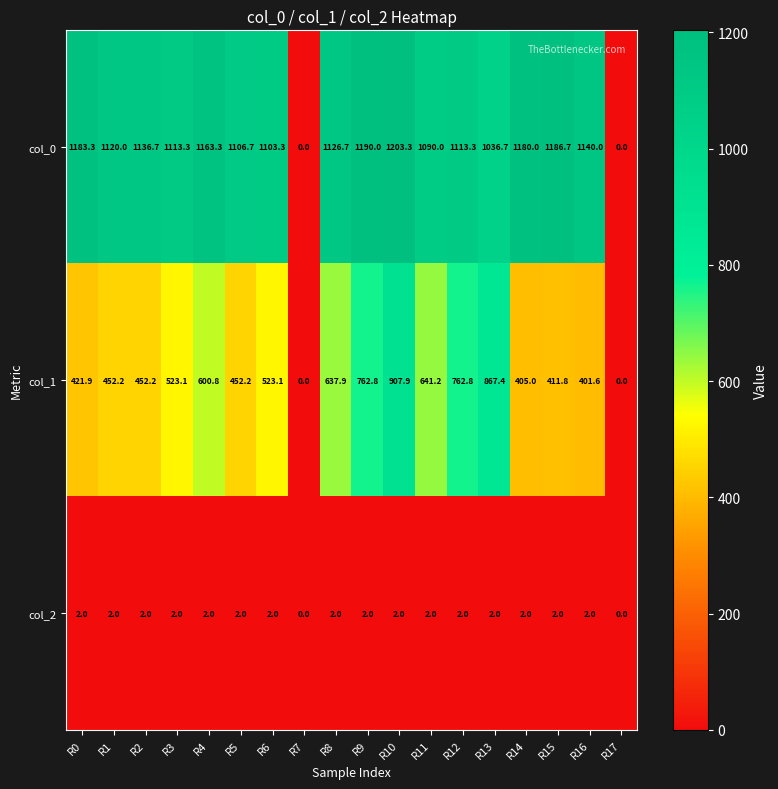

What is the average value of the col_1 series?

512.4